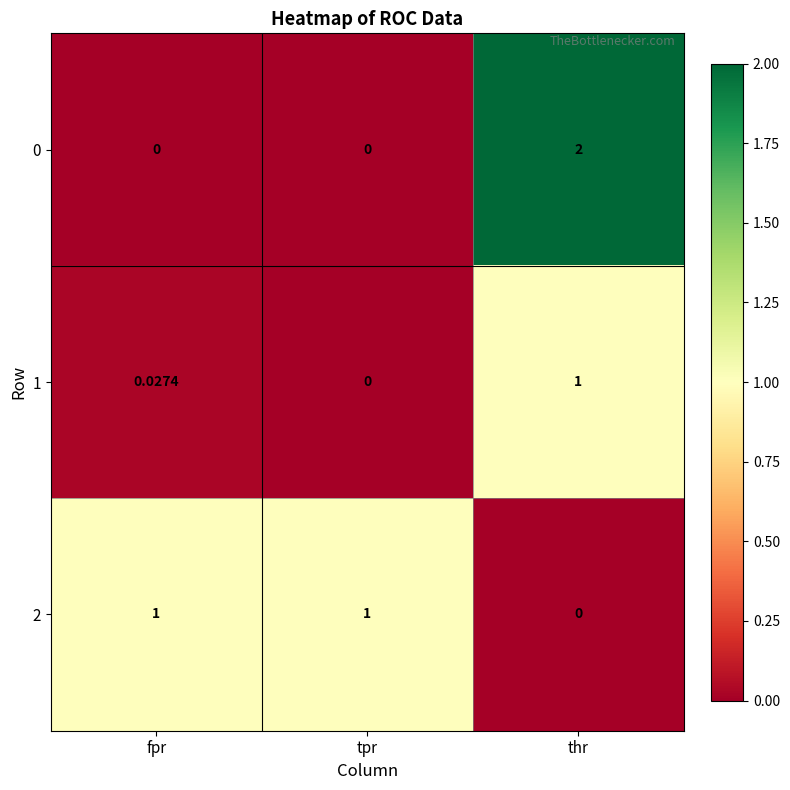

Is the value of 0 at thr greater than the value of 1 at tpr?

Yes